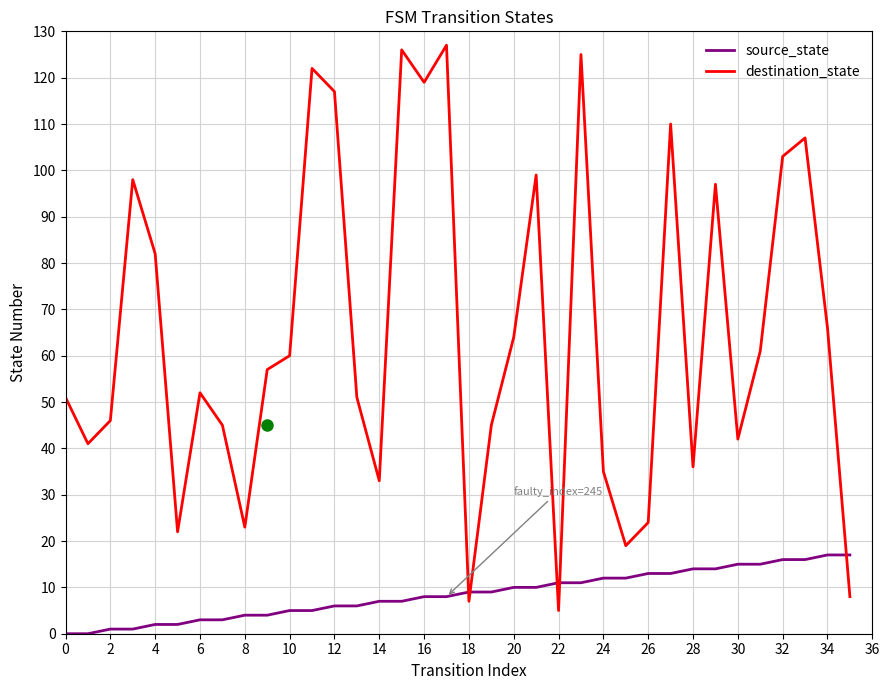

What is the highest value of the destination_state series?

127